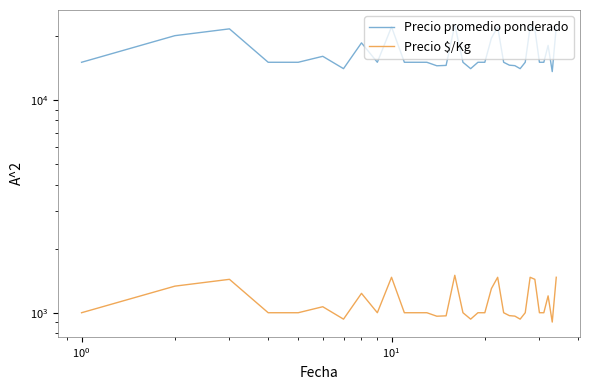

Is it true that Precio $/Kg equals 1303 at 14?

False